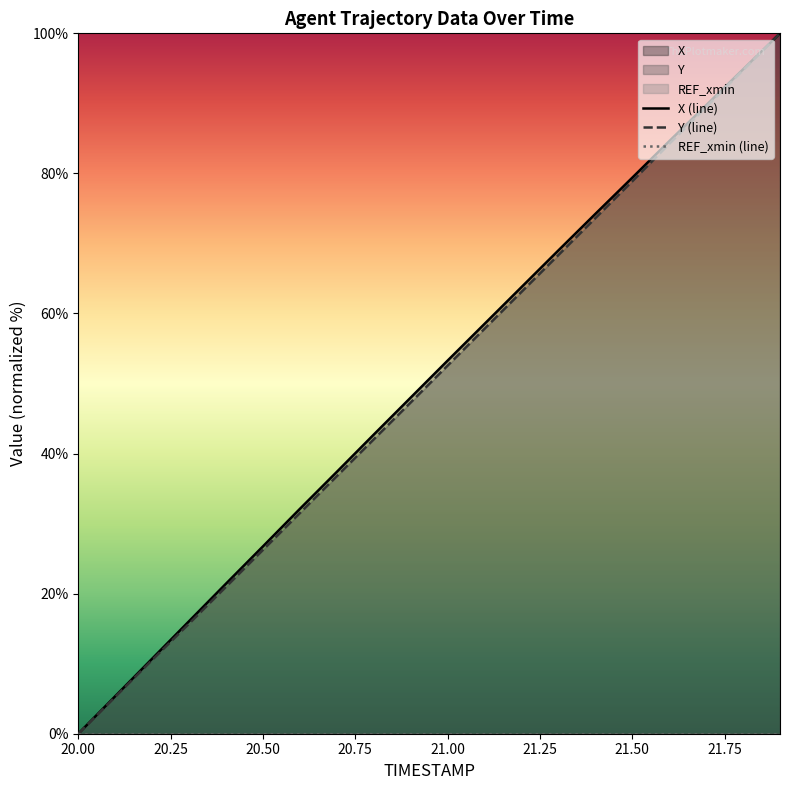

True or false: X (line) and REF_xmin (line) intersect in this chart.

False